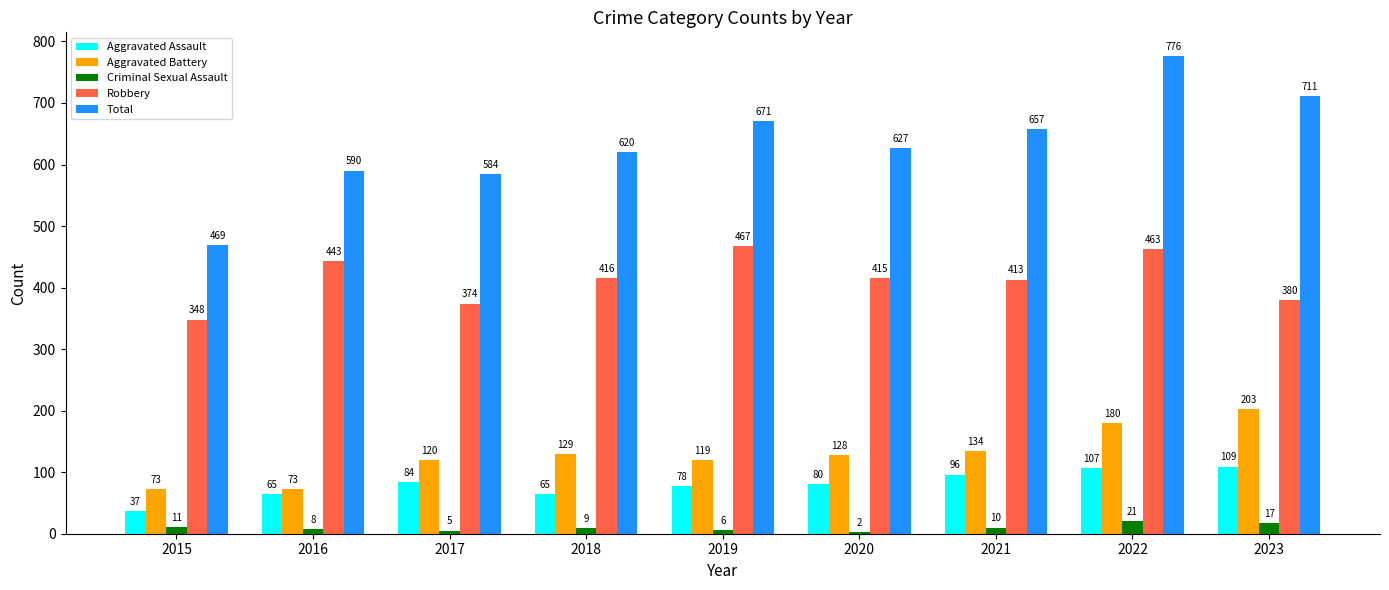

Which category has the highest value across all series?

2022